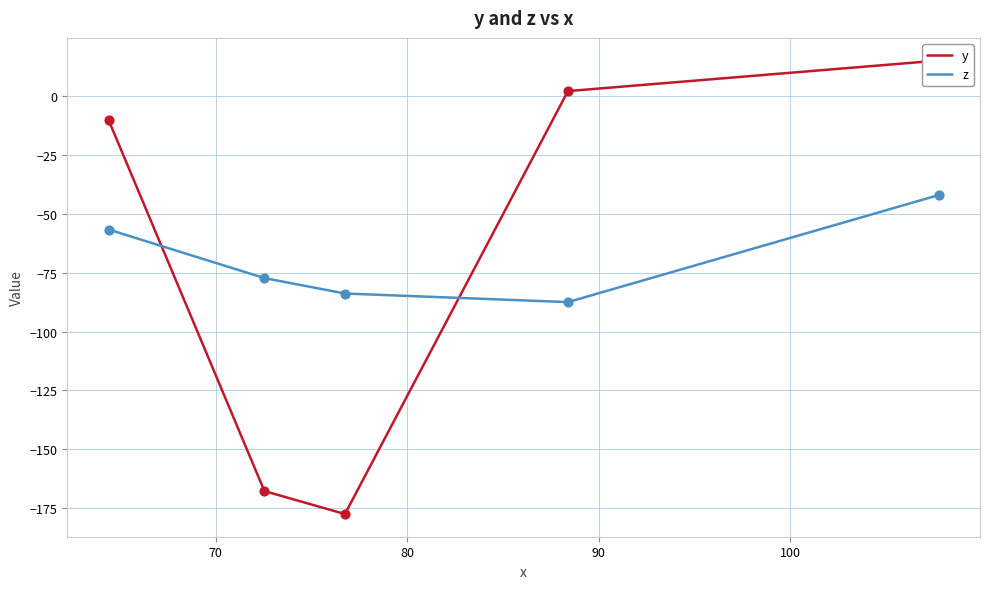

What are all the series names shown in the legend?

y, z